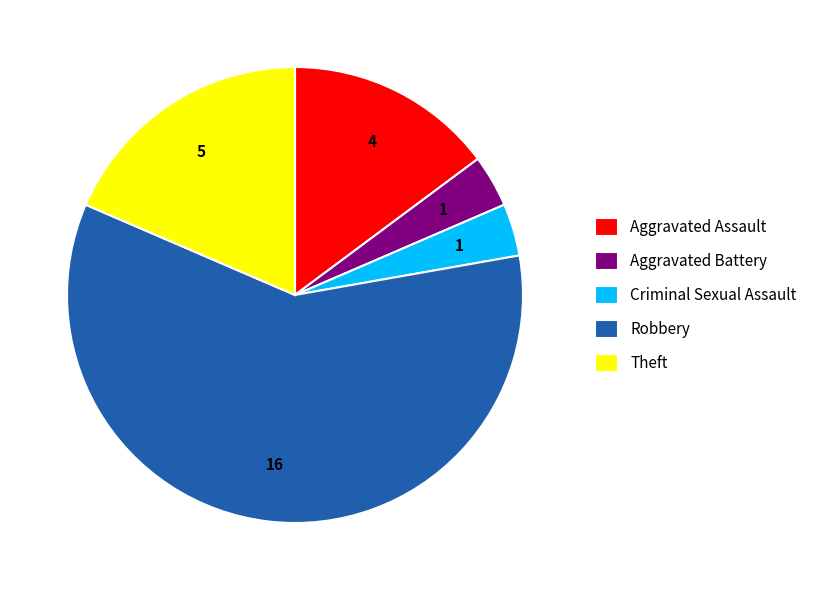

Is it true that Theft is 7% of the pie?

False